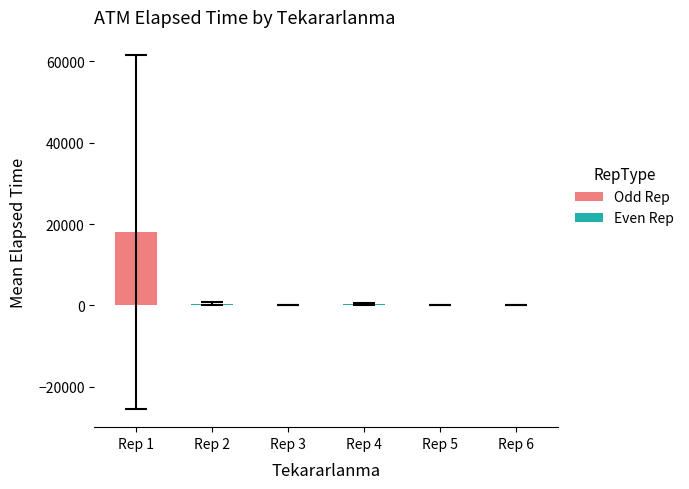

Is it true that the value at 3 is 203?

False